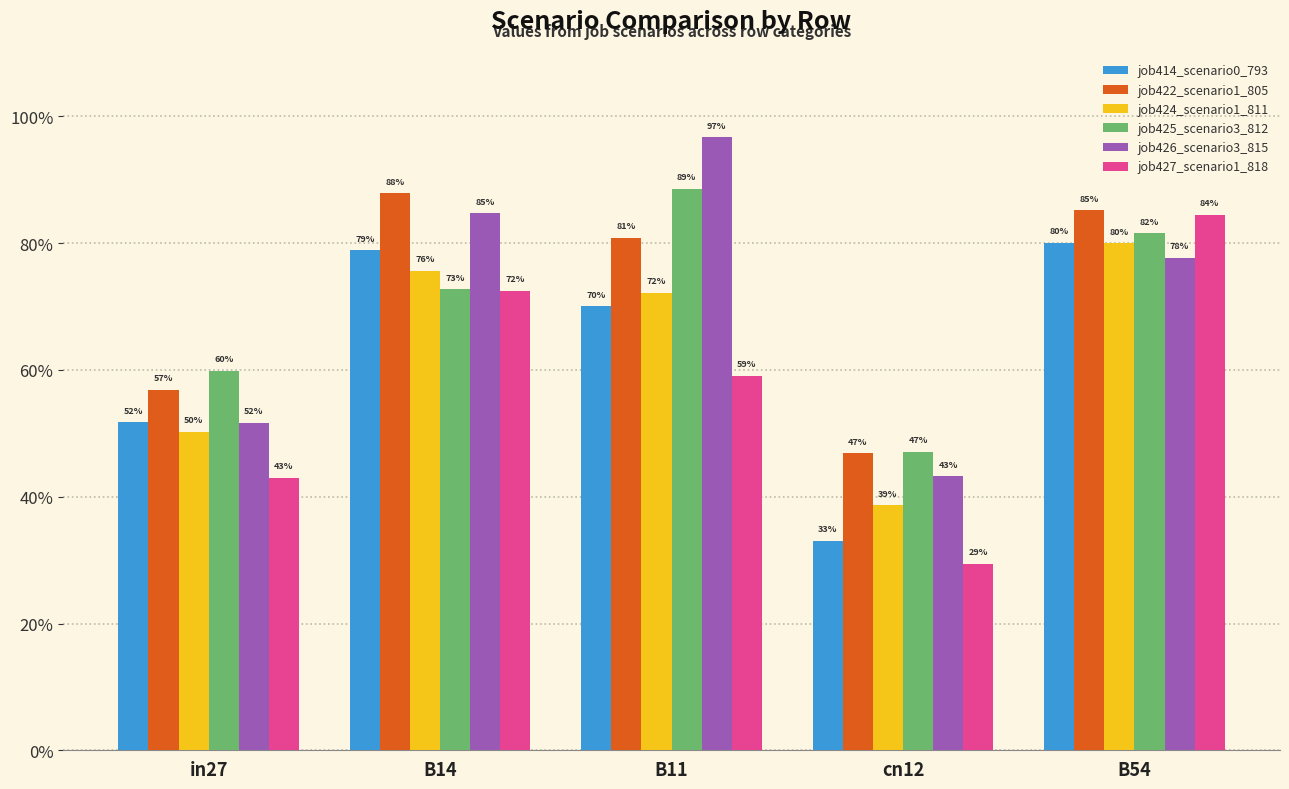

What are all the series names shown in the legend?

job414_scenario0_793, job422_scenario1_805, job424_scenario1_811, job425_scenario3_812, job426_scenario3_815, job427_scenario1_818